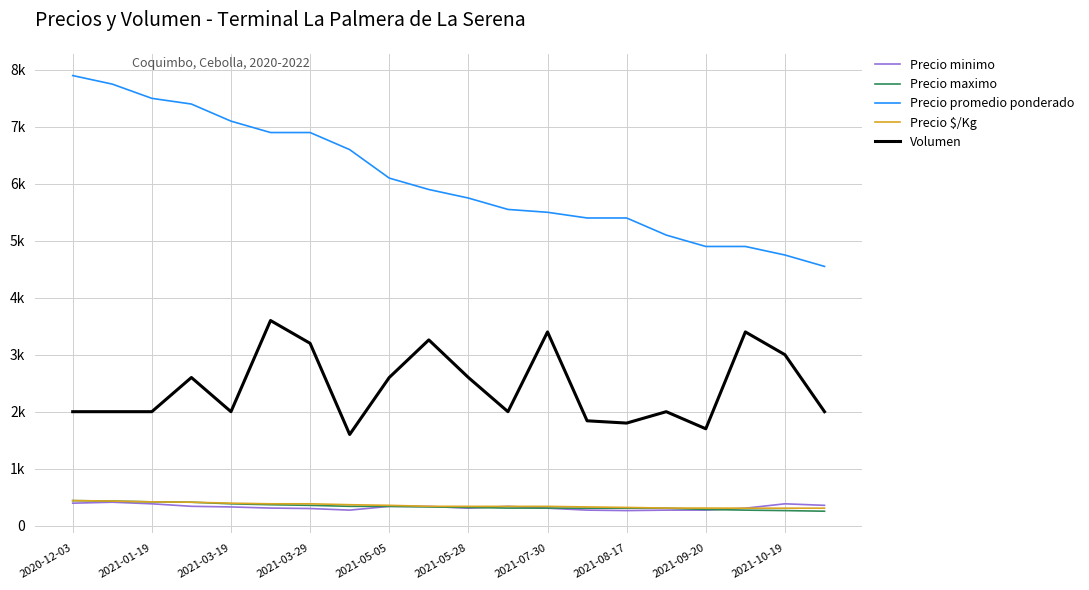

What are all the series names shown in the legend?

Precio minimo, Precio maximo, Precio promedio ponderado, Precio $/Kg, Volumen